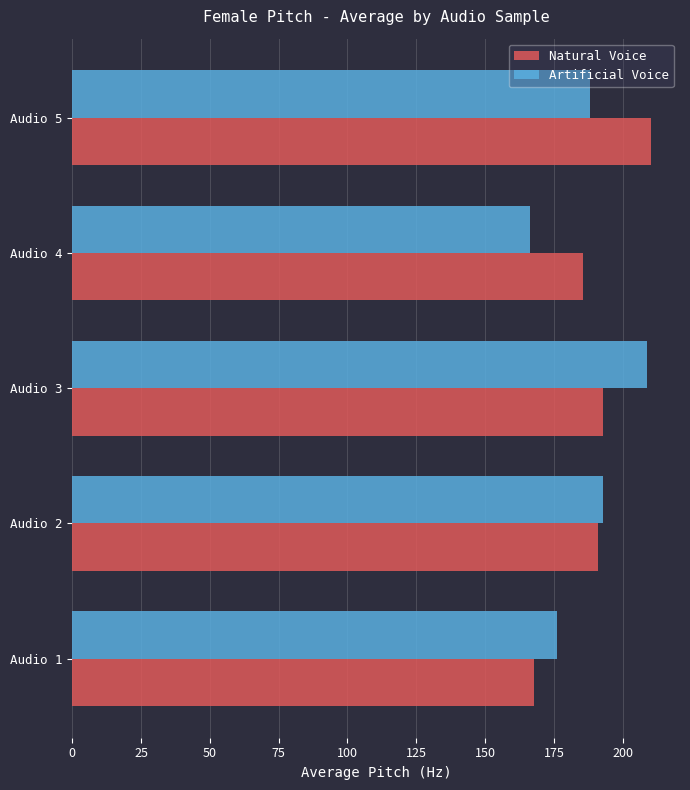

The value of Natural Voice at Audio 4 is 312.0. True or false?

False